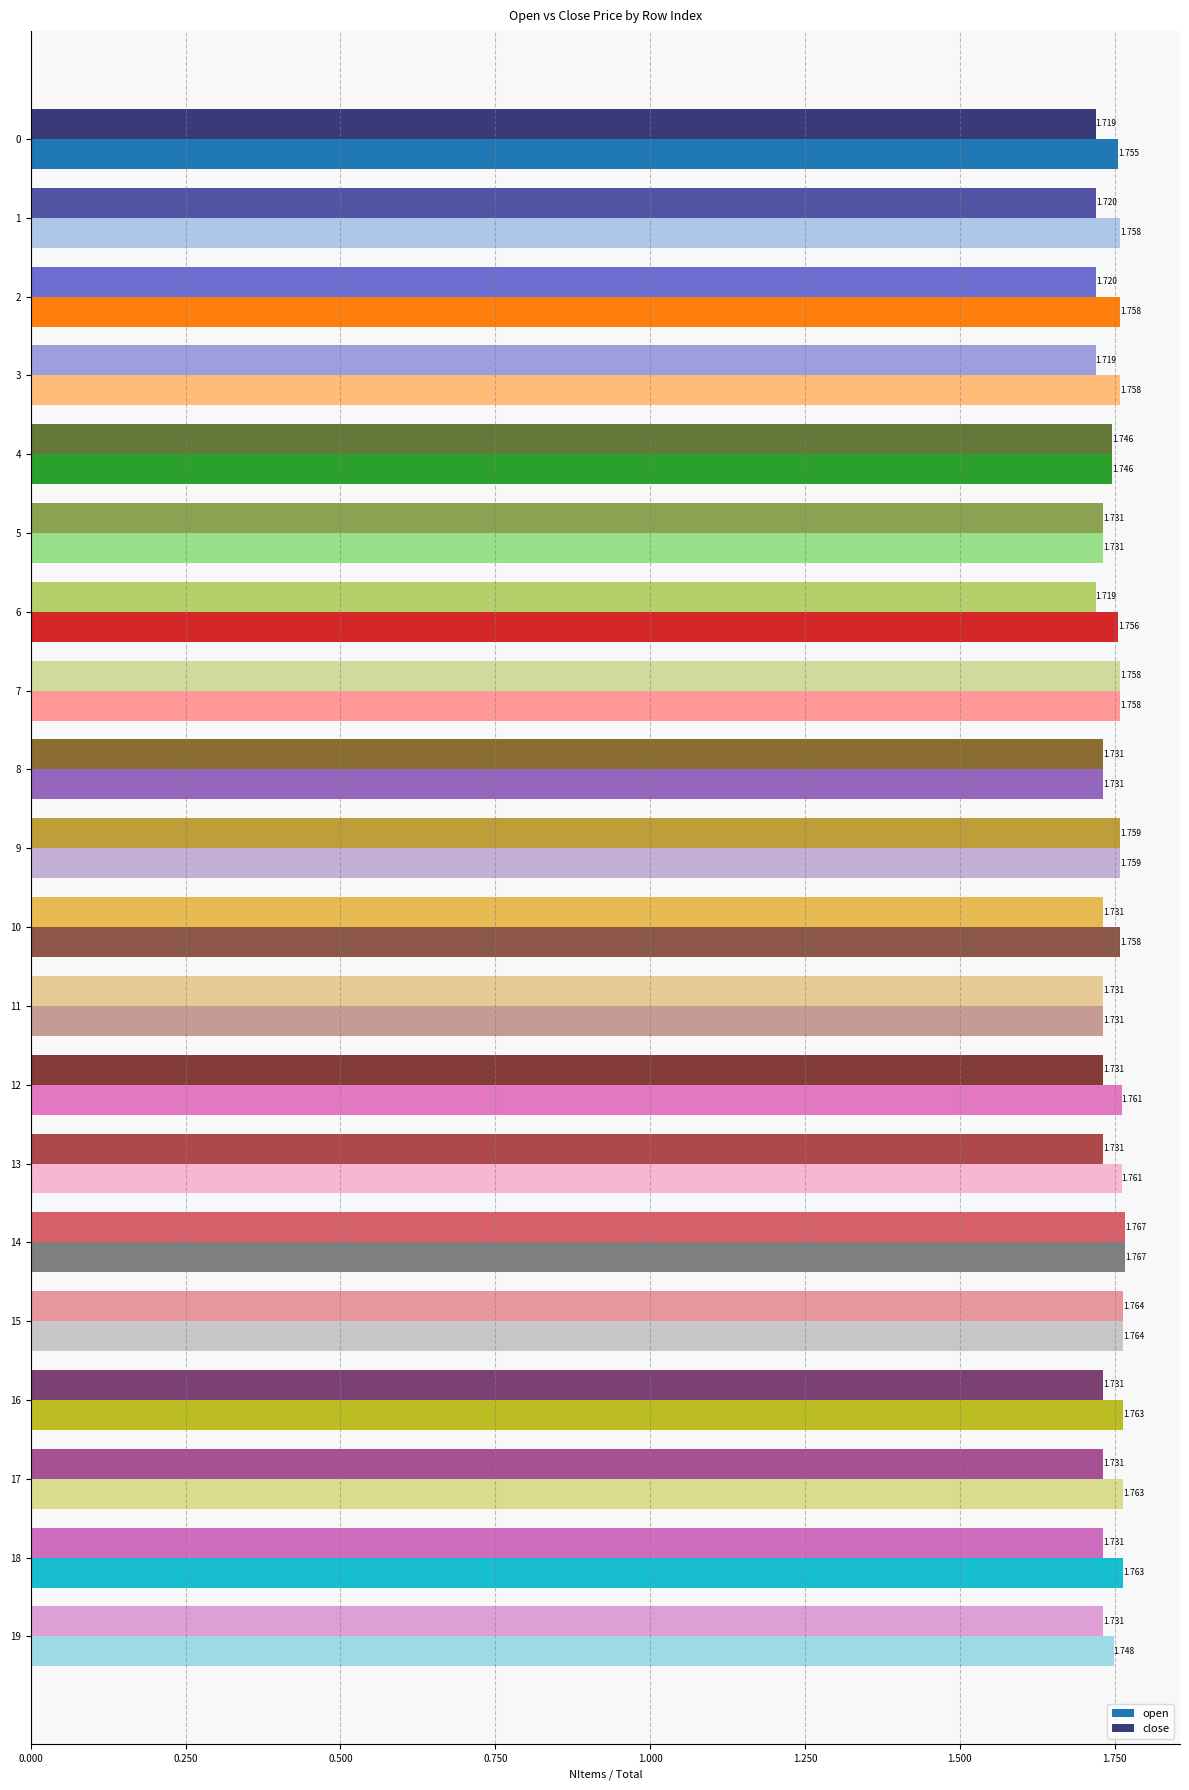

At which category is the sum across all series the highest?

14